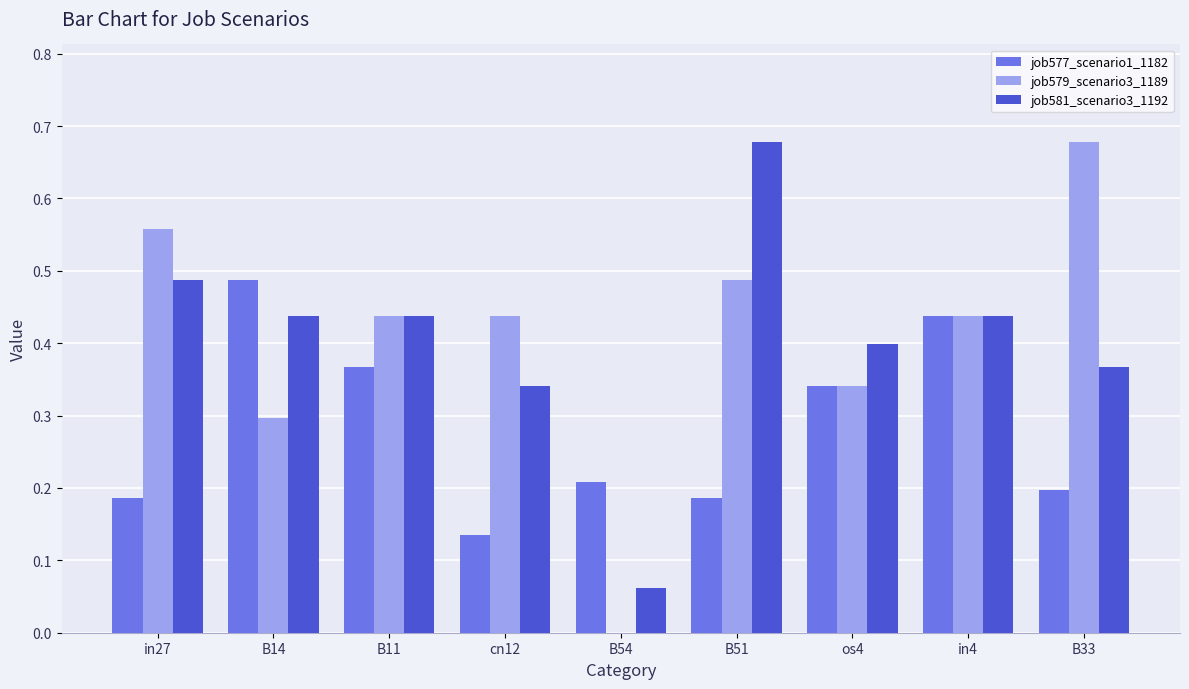

What is the total value across all series at B51?

1.4